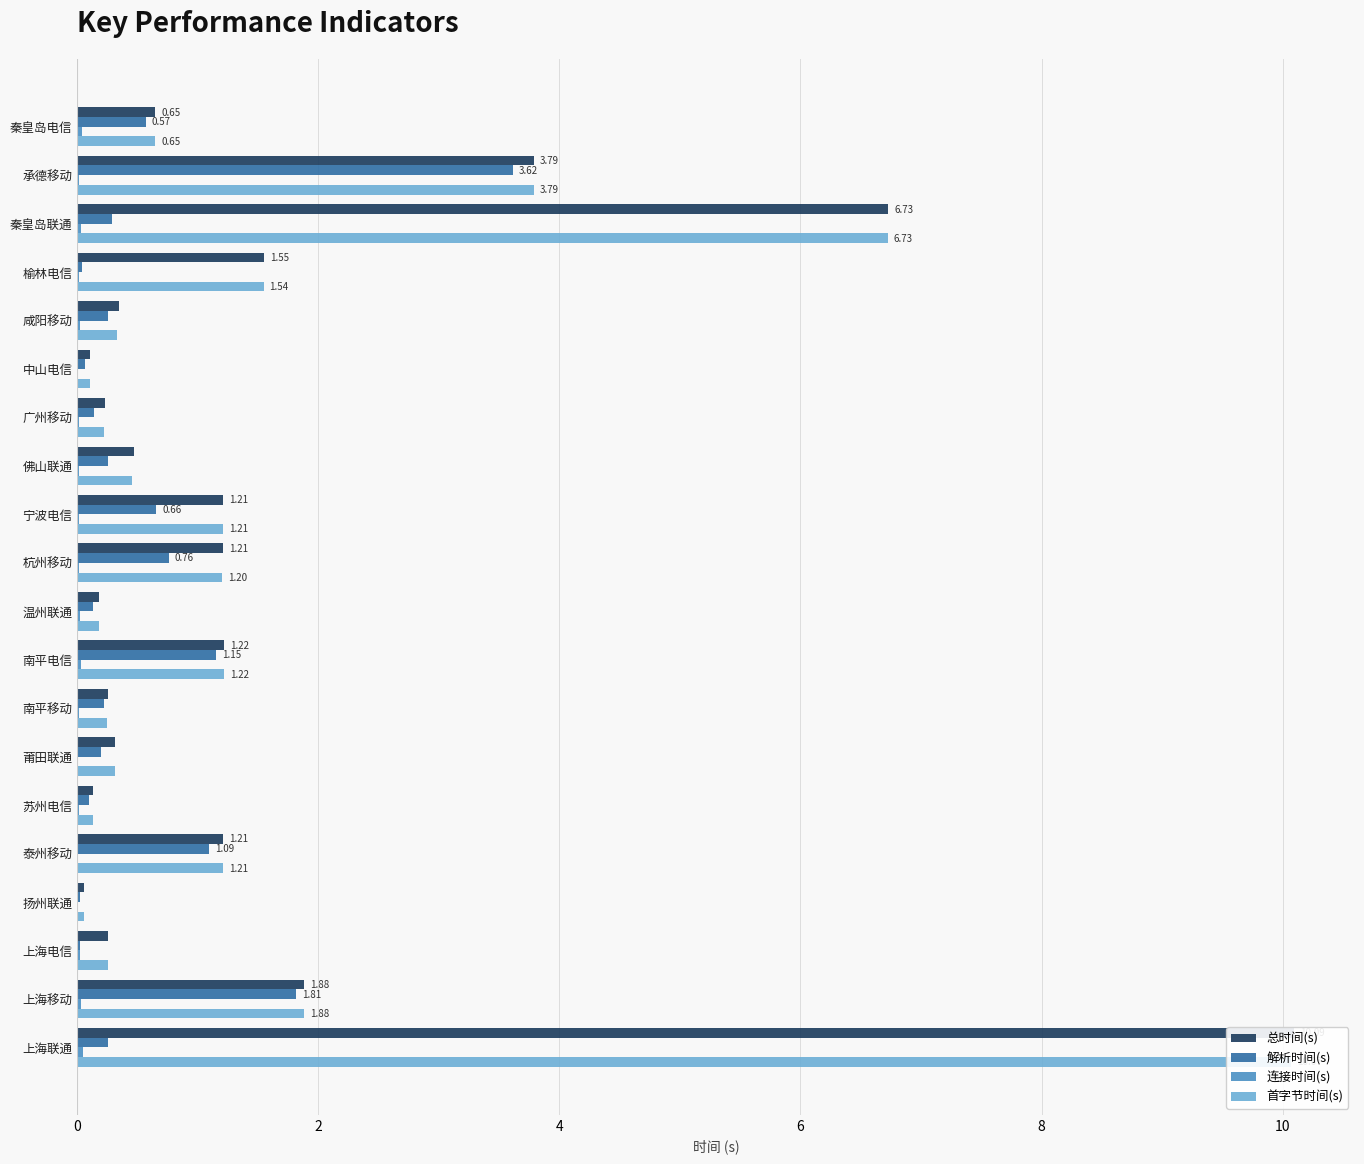

How many categories are shown in the chart?

20